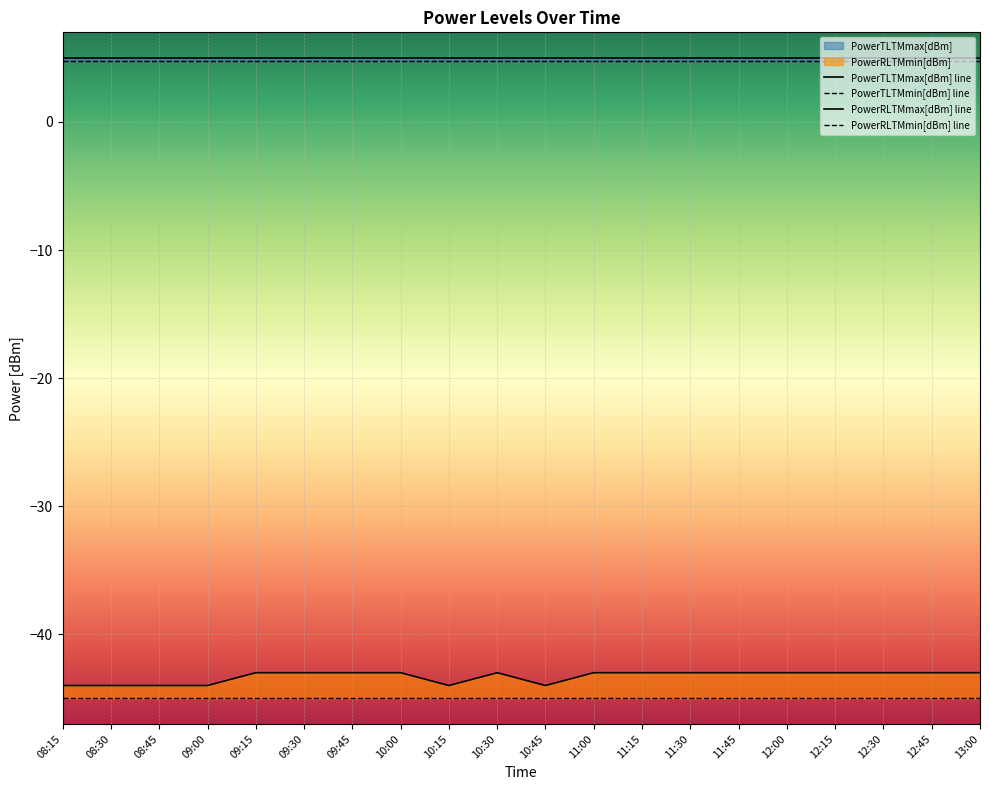

Where is PowerTLTMmin[dBm] nearest to the value 4?

08:15